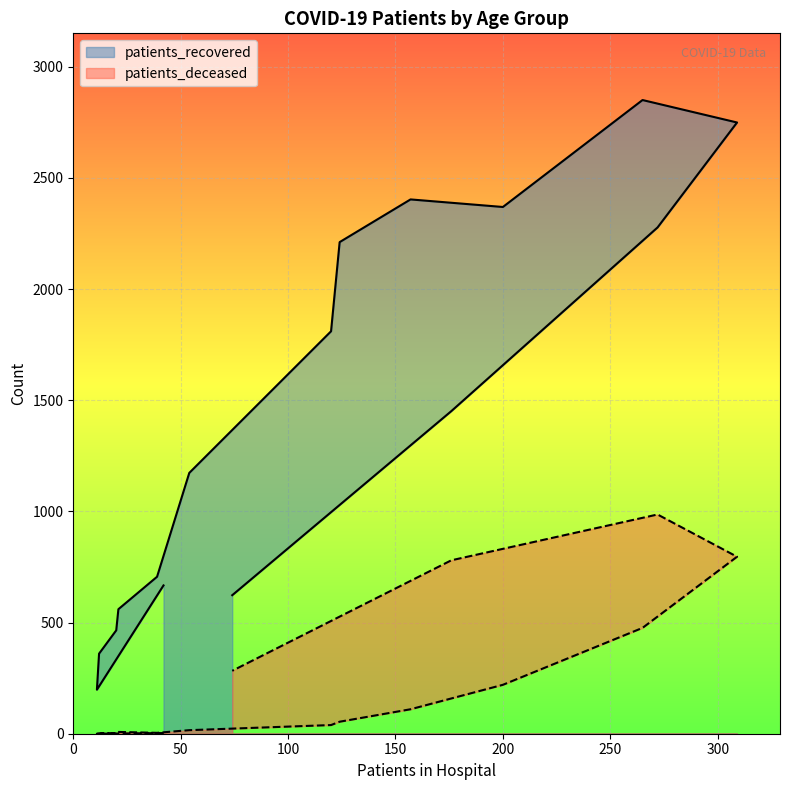

Reading right to left, list all the values displayed in this chart.

patients_recovered: 2749	2277	2850	2369	1451	2403	2211	1810	623	1173	667	706	560	465	360	198
patients_deceased: 796	986	476	220	780	110	54	39	283	16	3	4	8	3	2	0